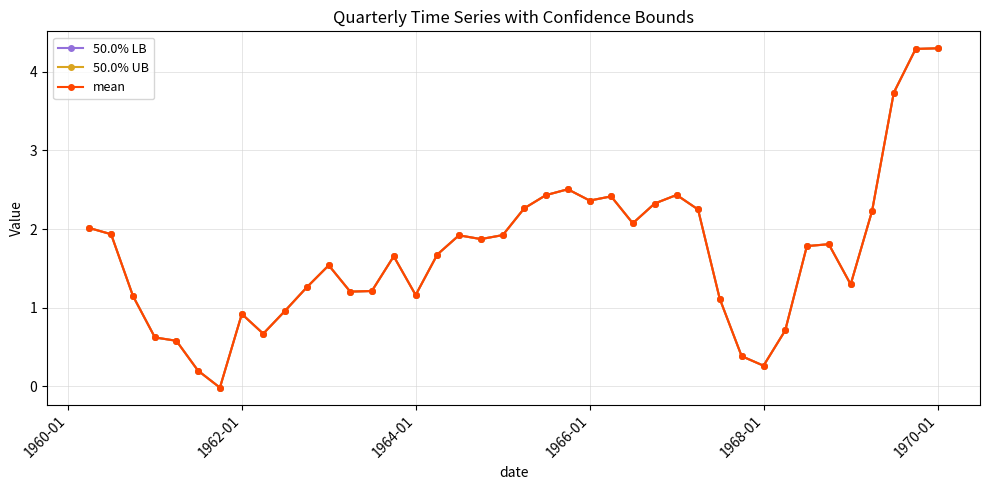

True or false: 50.0% UB has more than 0 interior local peaks.

True